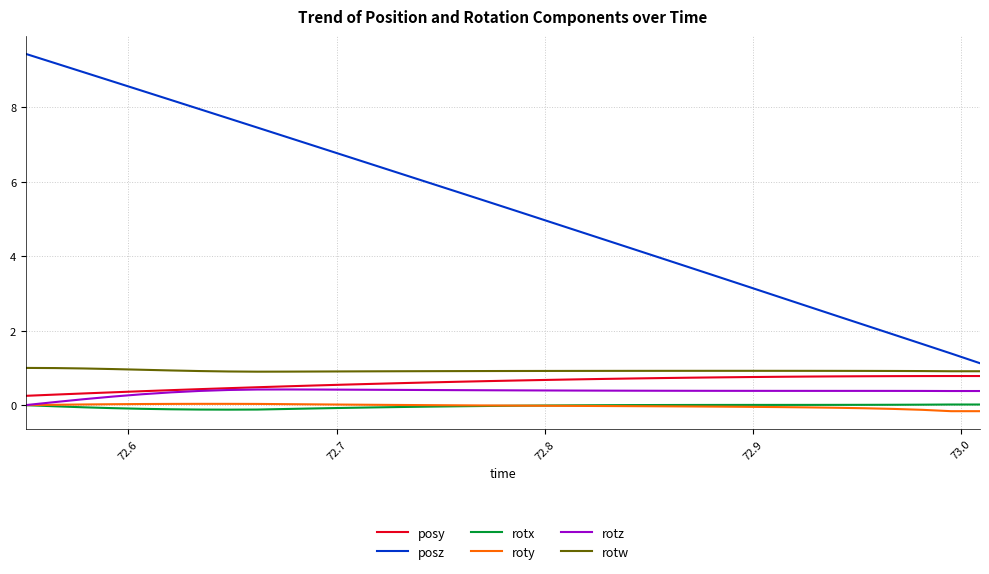

What is the greatest value displayed?

9.4